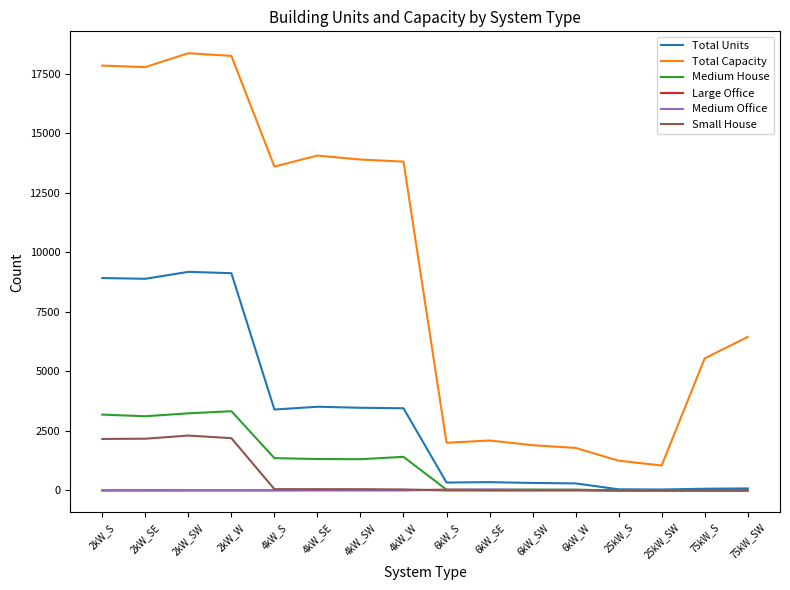

True or false: Small House and Total Capacity cross at least once.

False